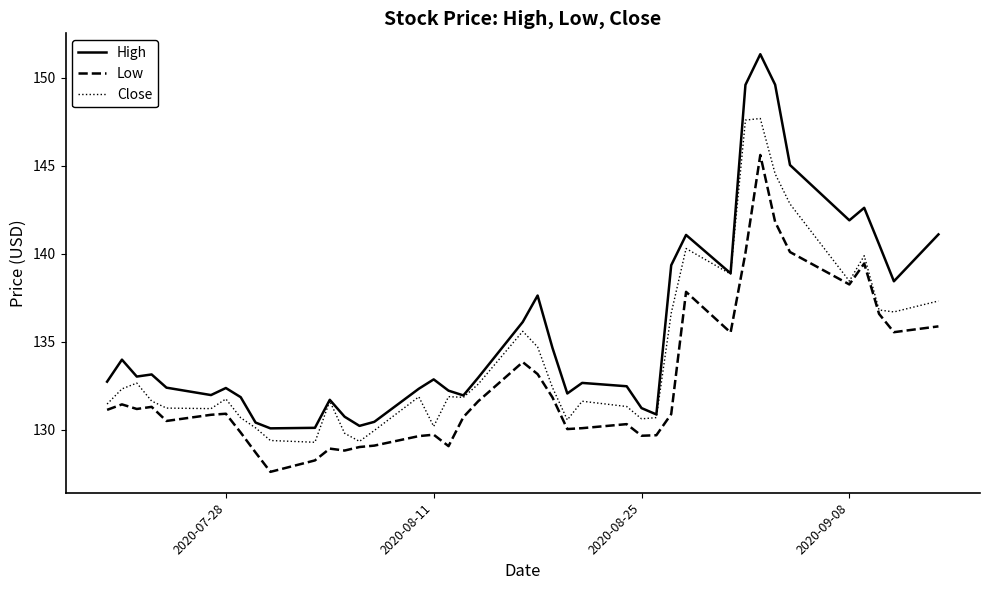

True or false: High and Low cross at least once.

False